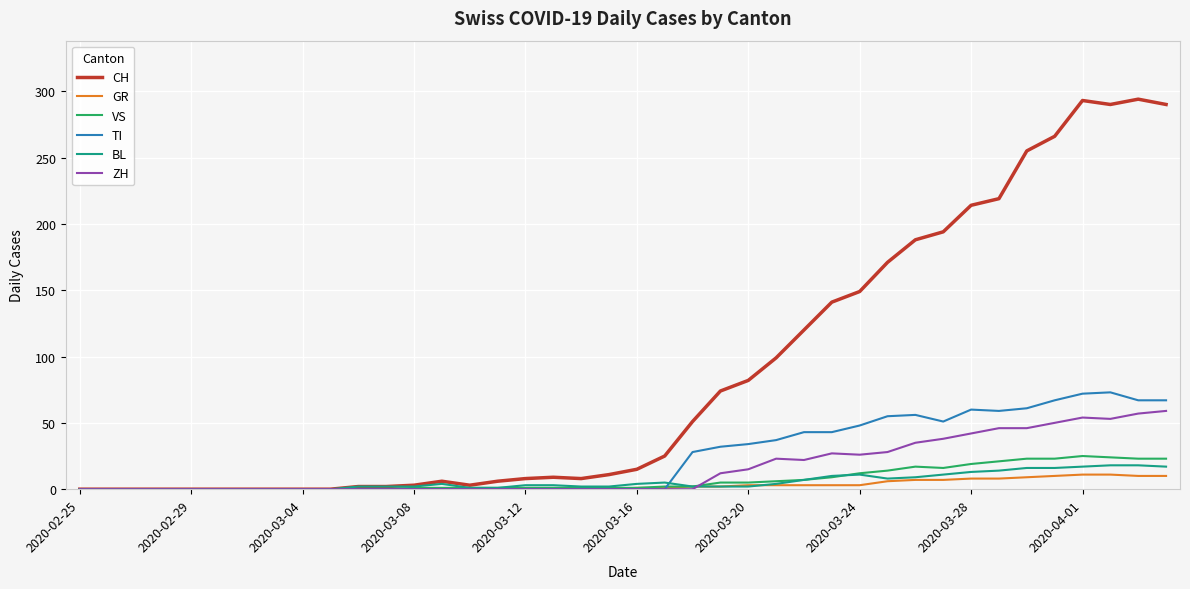

Which series has the largest total across all categories?

CH